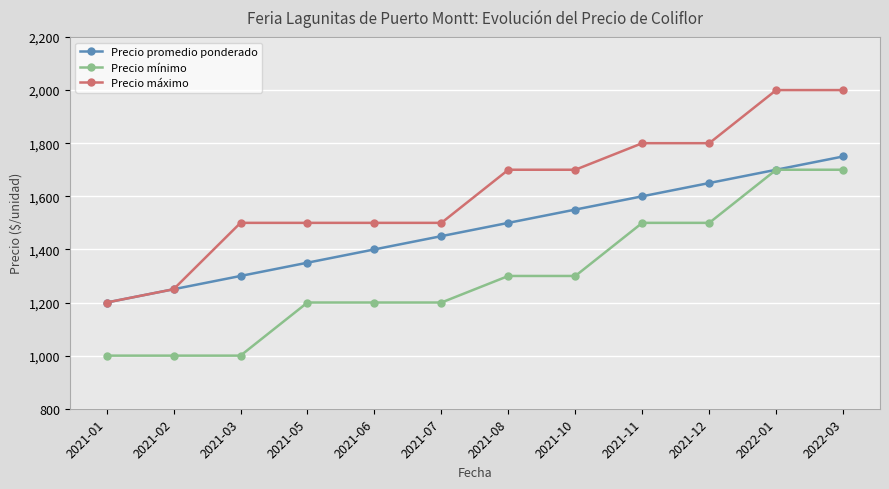

Rank the series at 2021-10 from highest to lowest value.

Precio máximo, Precio promedio ponderado, Precio mínimo